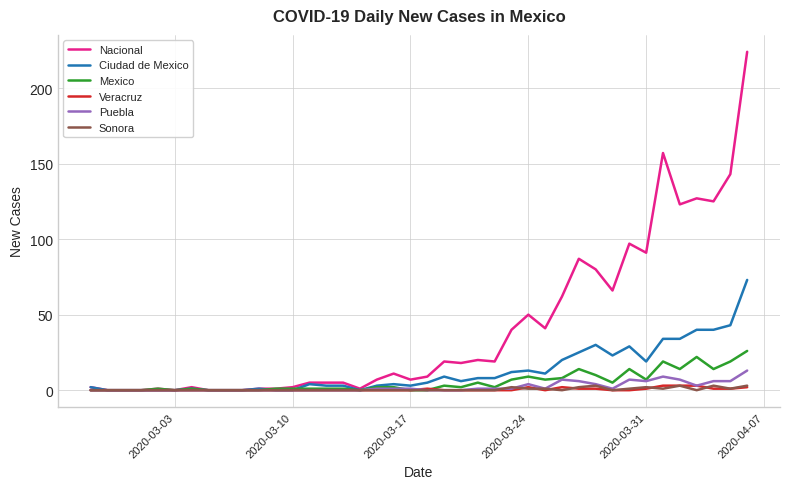

Which series has the widest spread of values?

Nacional